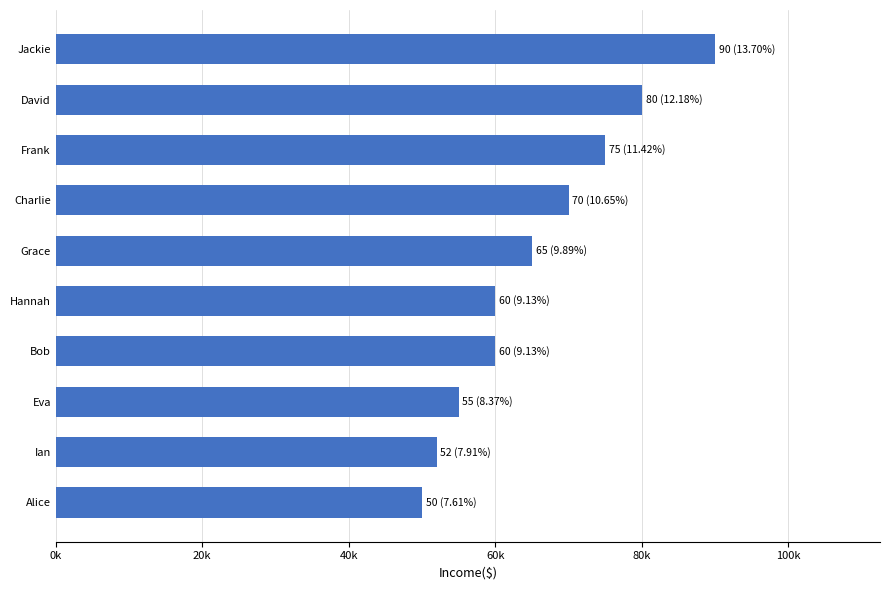

Does the chart contain any negative values?

No